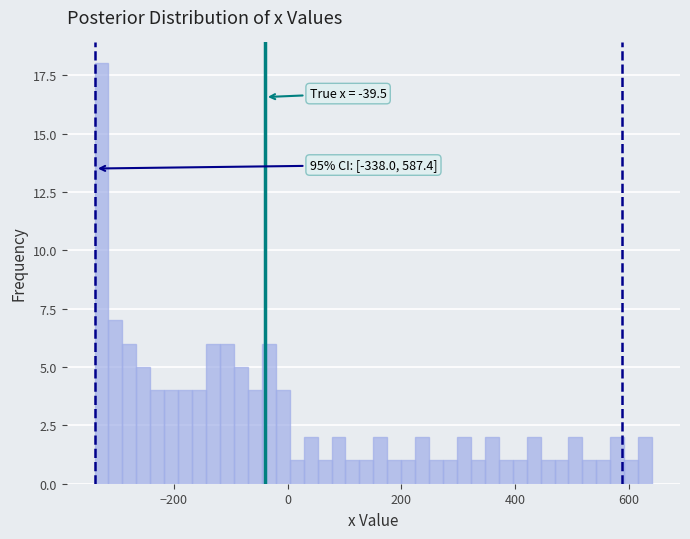

Around what value on the x-axis is the tallest bar? Give the approximate position of its centre, as read against the axis.

-320